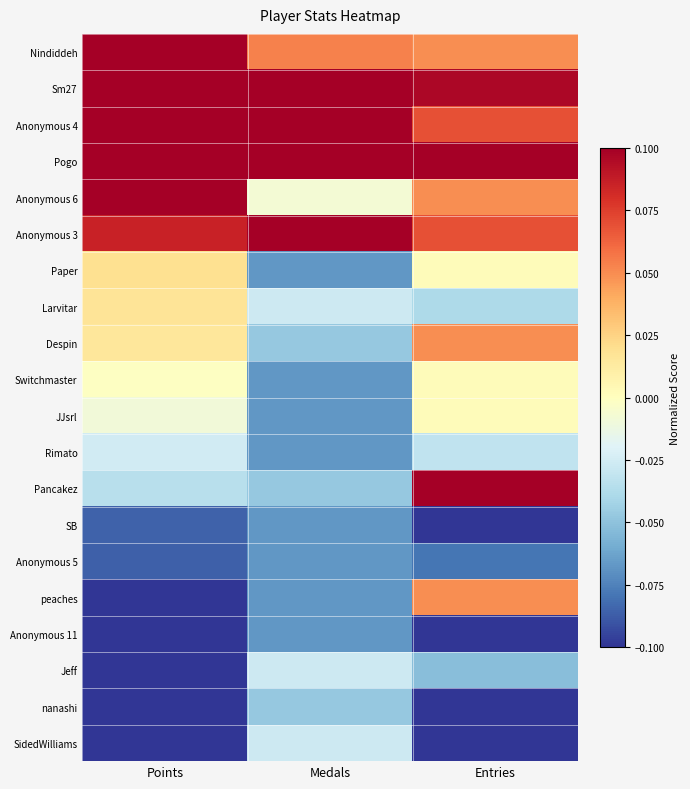

Rank the series at Medals from highest to lowest value.

Sm27, Pogo, Anonymous 4, Anonymous 3, Nindiddeh, Anonymous 6, Larvitar, Jeff, SidedWilliams, Despin, Pancakez, nanashi, Paper, Switchmaster, JJsrl, Rimato, SB, Anonymous 5, peaches, Anonymous 11